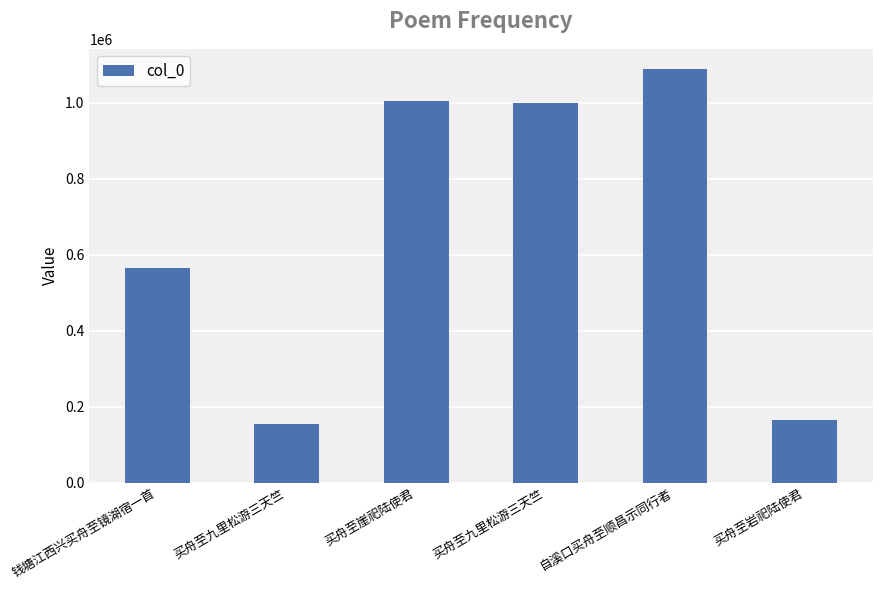

Approximately how many times larger is the value at 买舟至九里松游三天竺 compared to 自溪口买舟至顺昌示同行者?

0.9